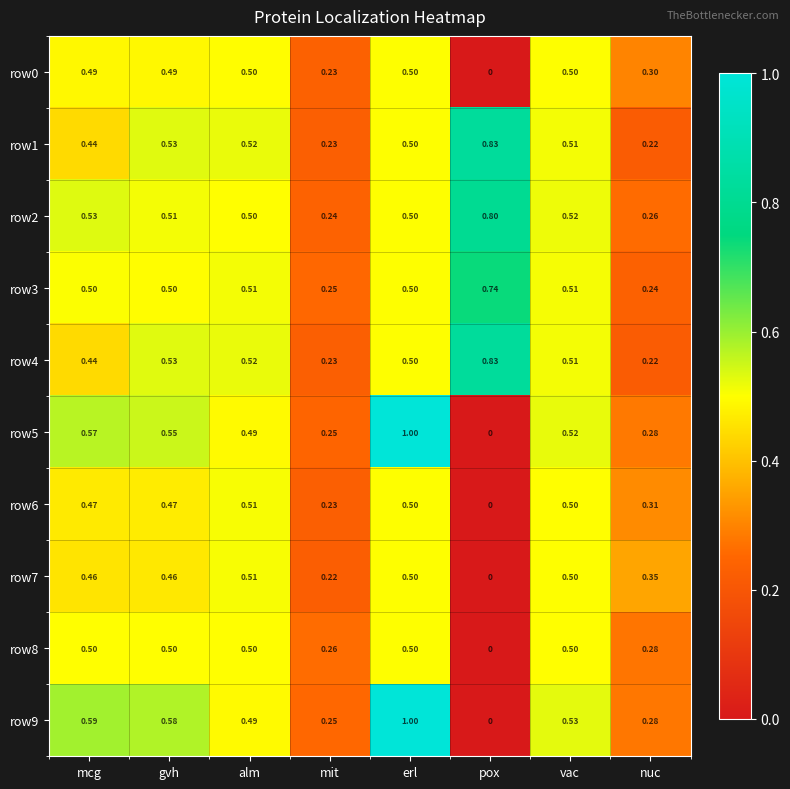

Which label corresponds to the largest value in the chart?

erl